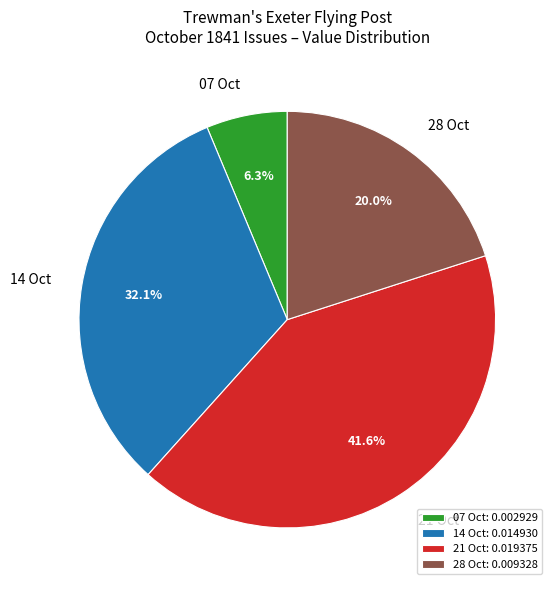

Between 28 Oct and 21 Oct, which is larger?

21 Oct